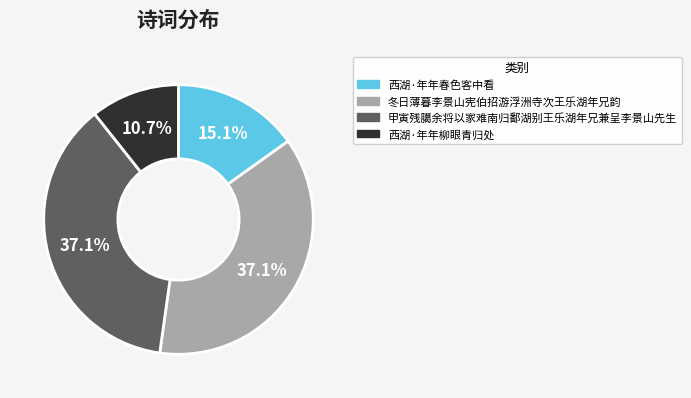

What is the ratio of the value at 冬日薄暮李景山宪伯招游浮洲寺次王乐湖年兄韵 to the value at 西湖·年年春色客中看?

2.5